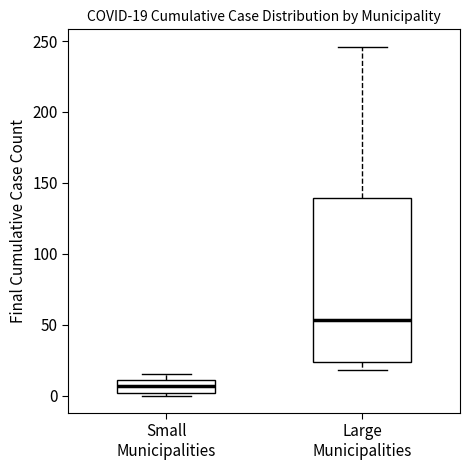

Comparing the boxes themselves (not the whiskers), which one is the tallest?

Large Municipalities